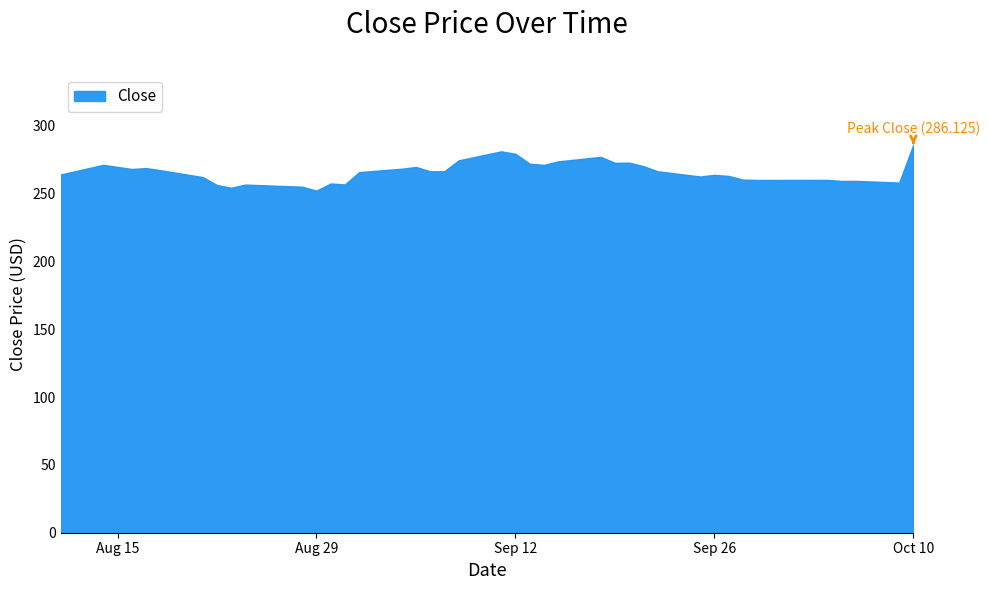

What is the difference between the maximum and minimum values?

34.0